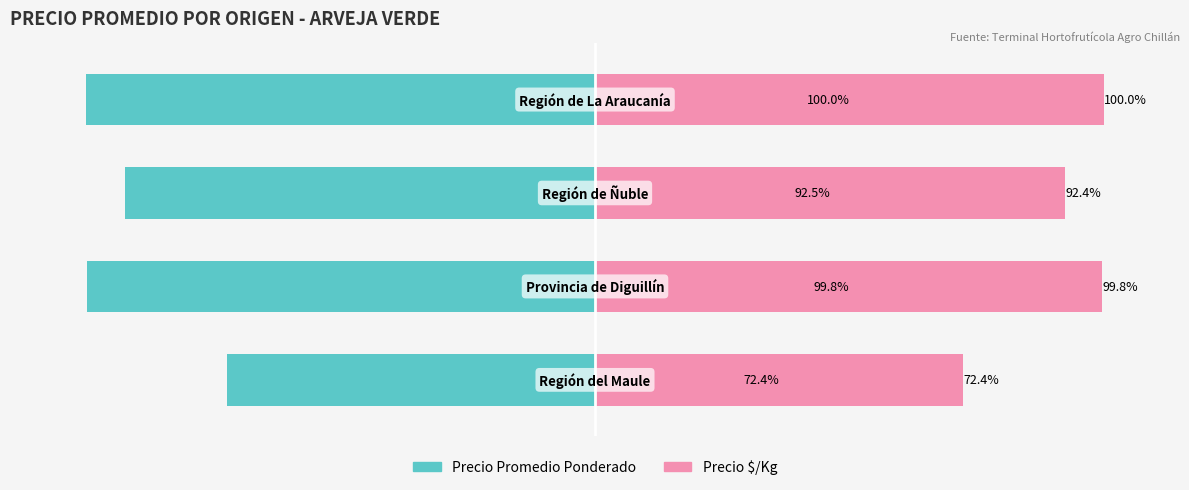

What is the difference between the maximum and minimum values in the Precio Promedio Ponderado series?

27.6